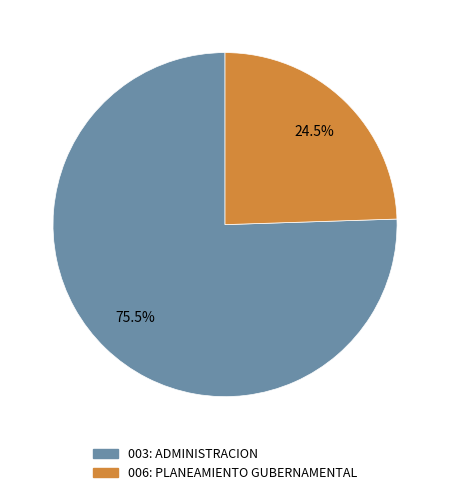

Rank the categories by value from lowest to highest.

006: PLANEAMIENTO GUBERNAMENTAL, 003: ADMINISTRACION